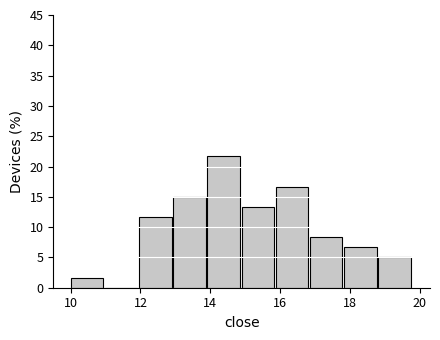

Reading left to right, transcribe this chart: for each bar, give the range it covers on the x-axis and its height. Neither the bar edges nor the heights are printed on the chart, so give them approximately, as read against the axes.

10.00 to 10.98: 1.5
10.98 to 11.96: 0
11.96 to 12.94: 11.5
12.94 to 13.92: 15.0
13.92 to 14.90: 21.5
14.90 to 15.88: 13.5
15.88 to 16.86: 16.5
16.86 to 17.84: 8.5
17.84 to 18.82: 6.5
18.82 to 19.80: 5.0